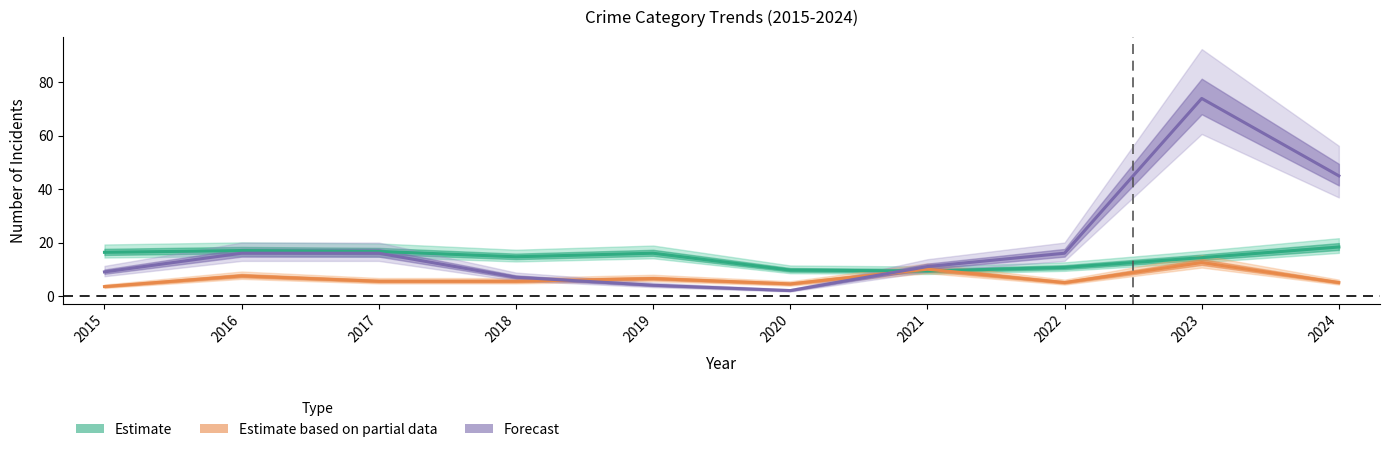

What is the spread (max minus min) of values at 2021?

1.7